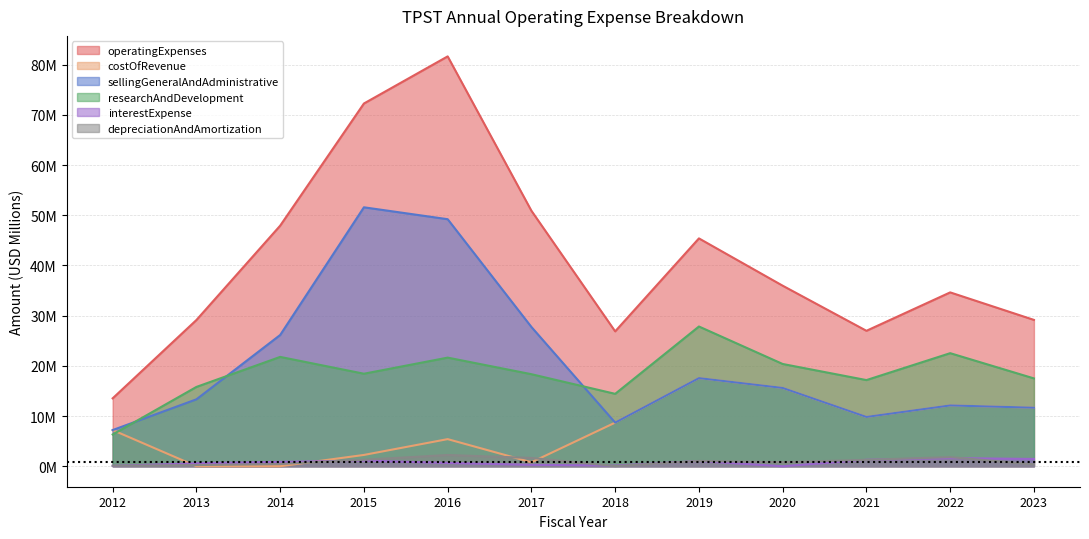

What is the spread (max minus min) of values at 2016?

81.0